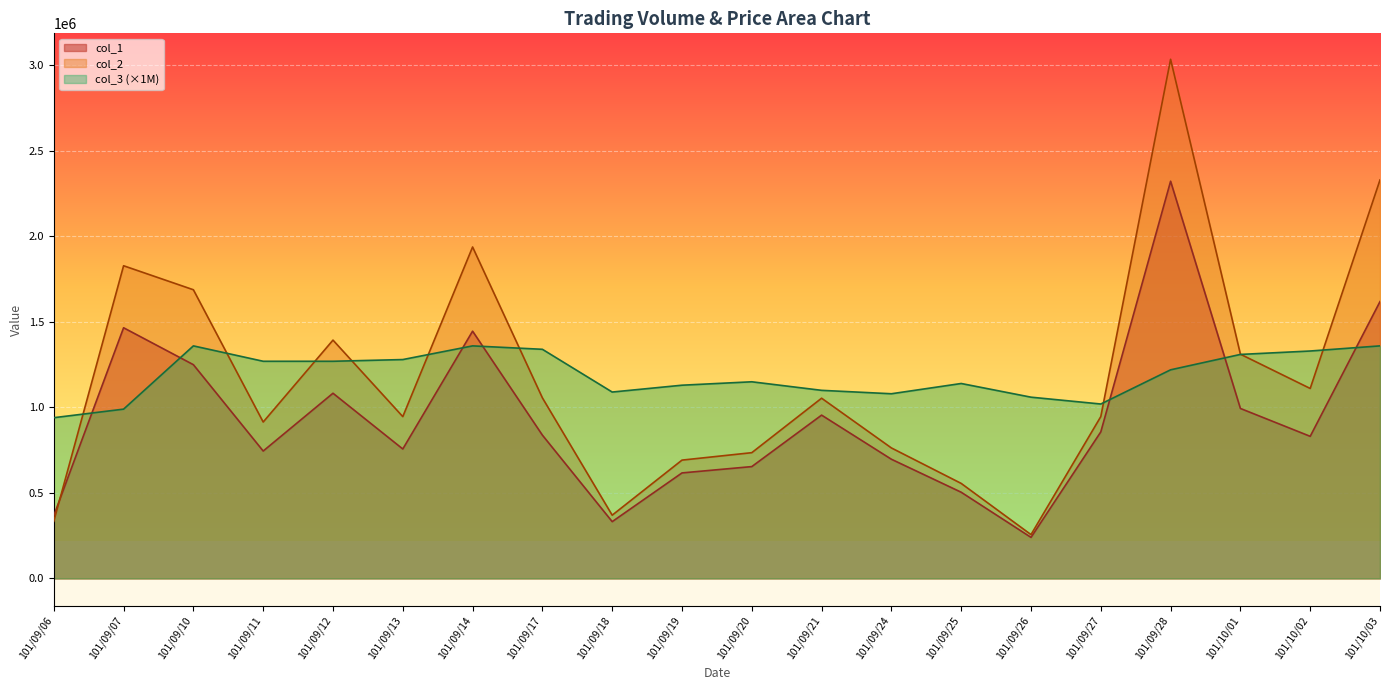

Which category has the lowest value in the col_3 series?

101/09/06